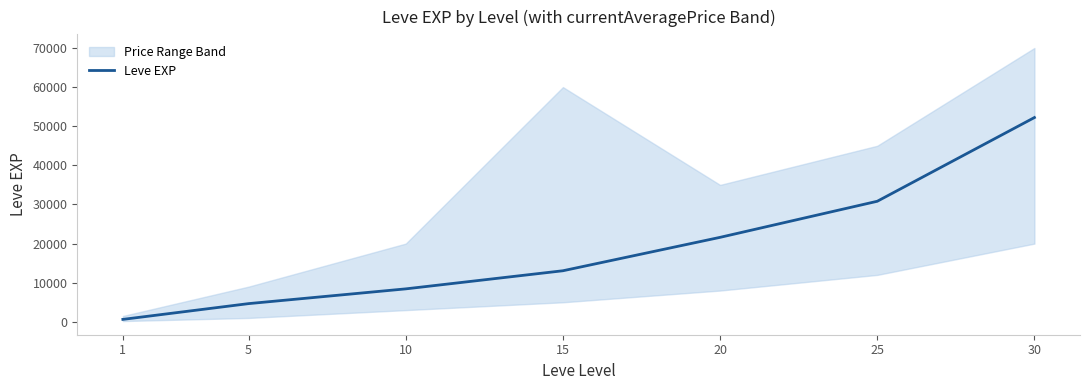

True or false: the data has more than 0 interior local peaks.

False